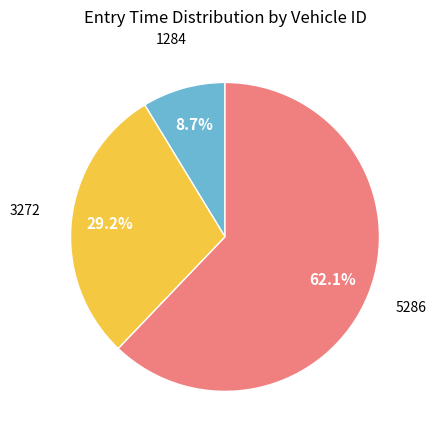

Is there any slice that represents more than half of the pie?

Yes